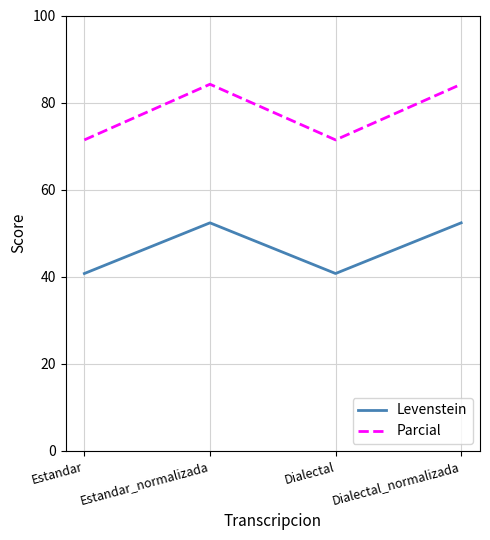

At which label does Levenstein first exceed 52?

Estandar_normalizada